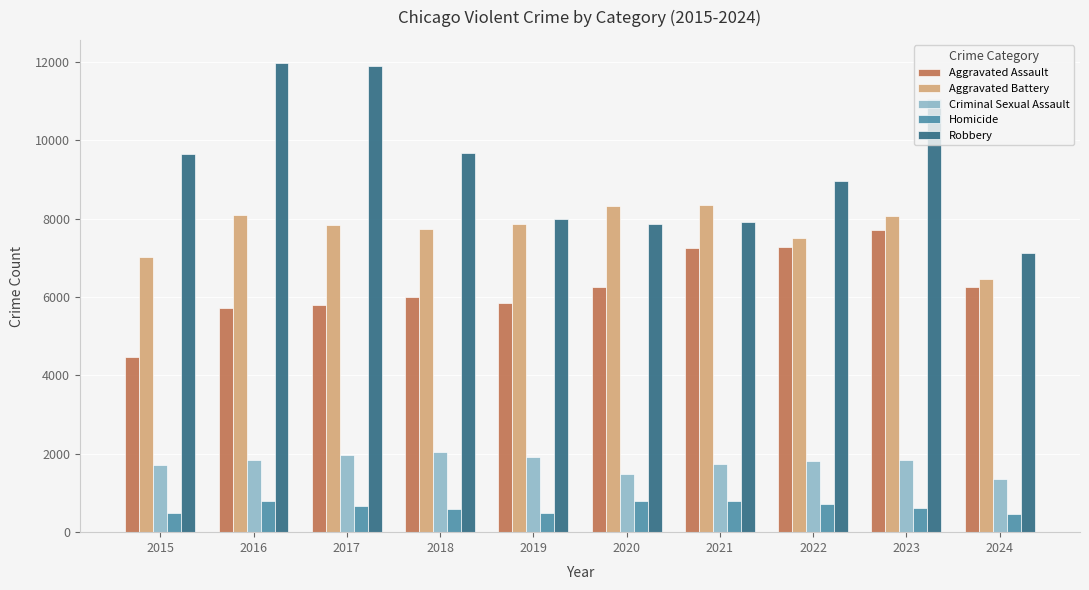

List the series in order of their peak value, lowest first.

Homicide, Criminal Sexual Assault, Aggravated Assault, Aggravated Battery, Robbery